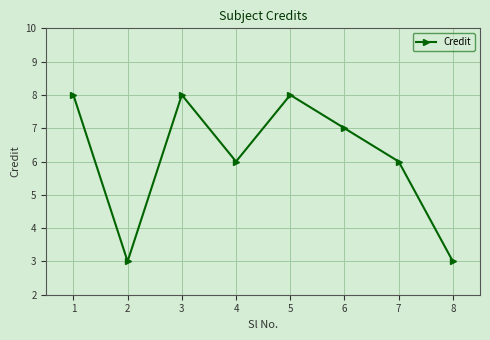

Reading left to right, what are all the values shown in this chart?

1=8	2=3	3=8	4=6	5=8	6=7	7=6	8=3